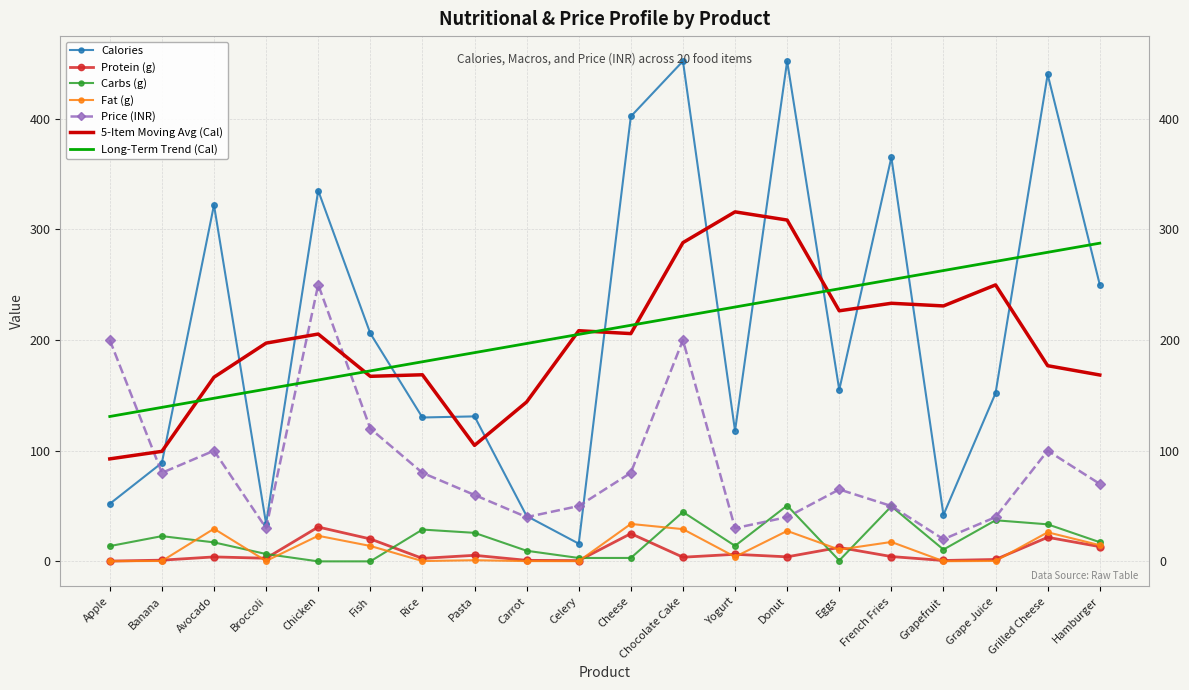

True or false: 5-Item Moving Avg (Cal) and Carbs (g) cross at least once.

False